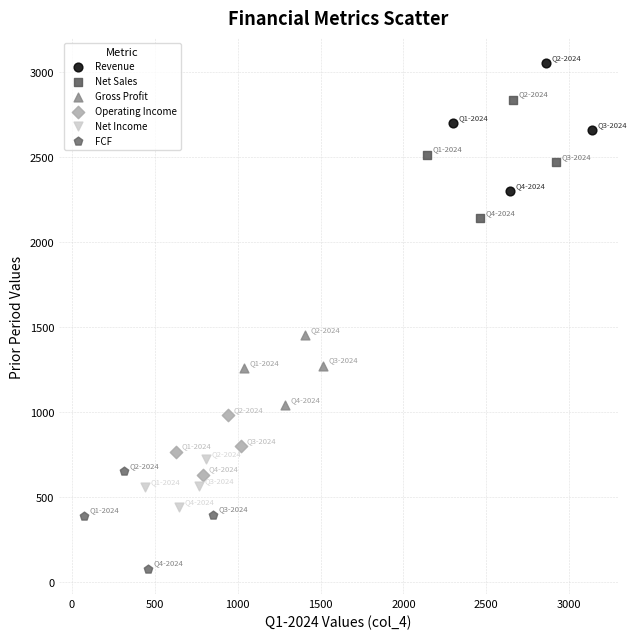

Which series contains the lowest Y value?

FCF